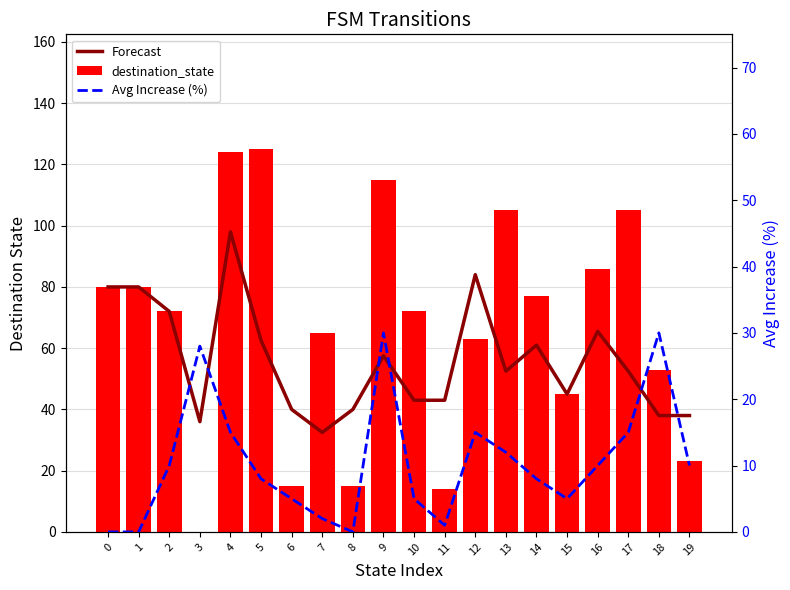

Which label corresponds to the largest value in the chart?

5